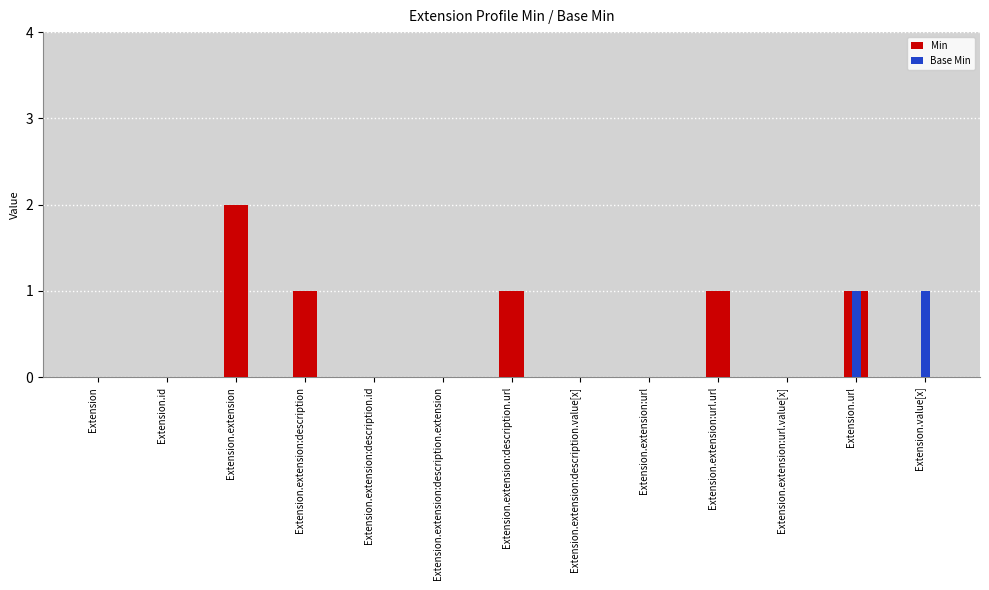

Which series changed the most between Extension.extension:description.id and Extension.value[x]?

Base Min